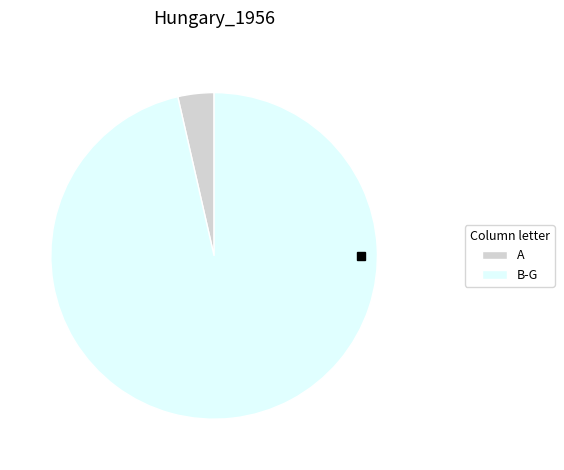

How many segments does this pie chart have?

2